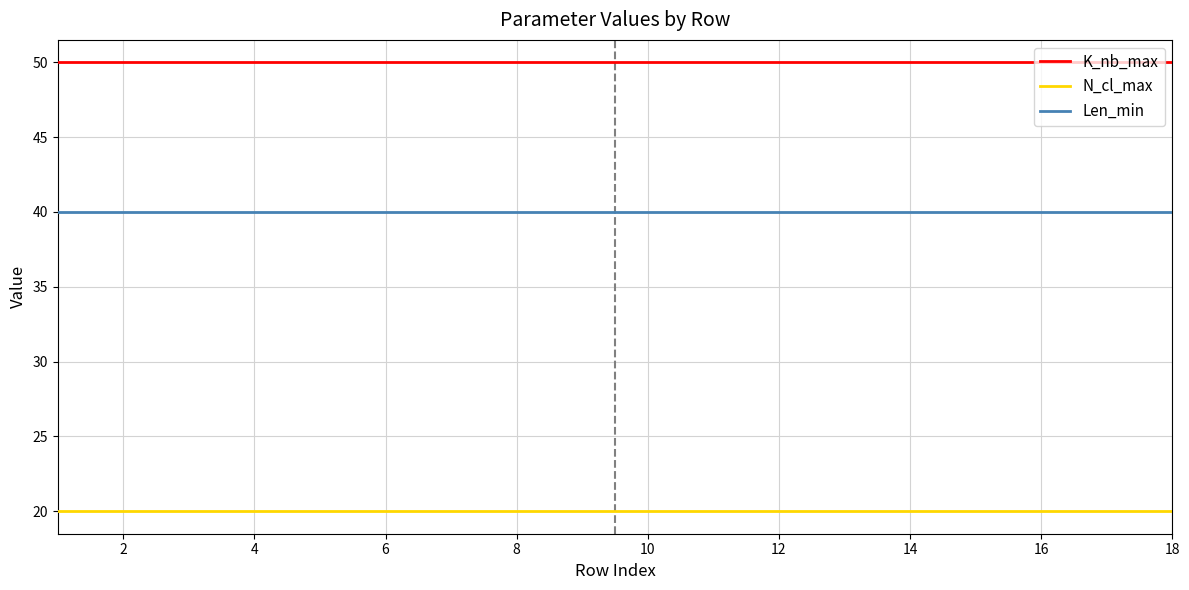

Does the chart display data point markers on the line(s)?

No